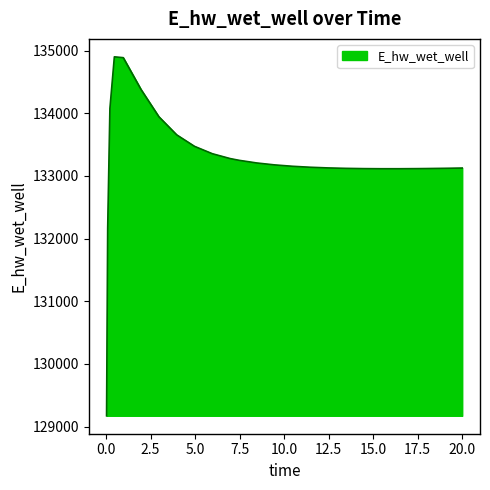

What is the difference between the maximum and minimum values?

5729.4